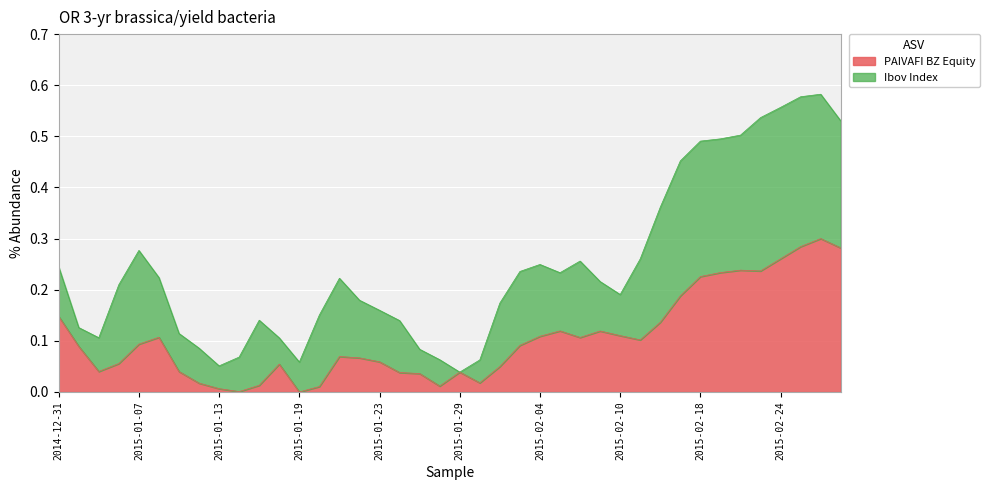

Which has a higher value, 2015-02-25 or 2015-01-14?

2015-02-25